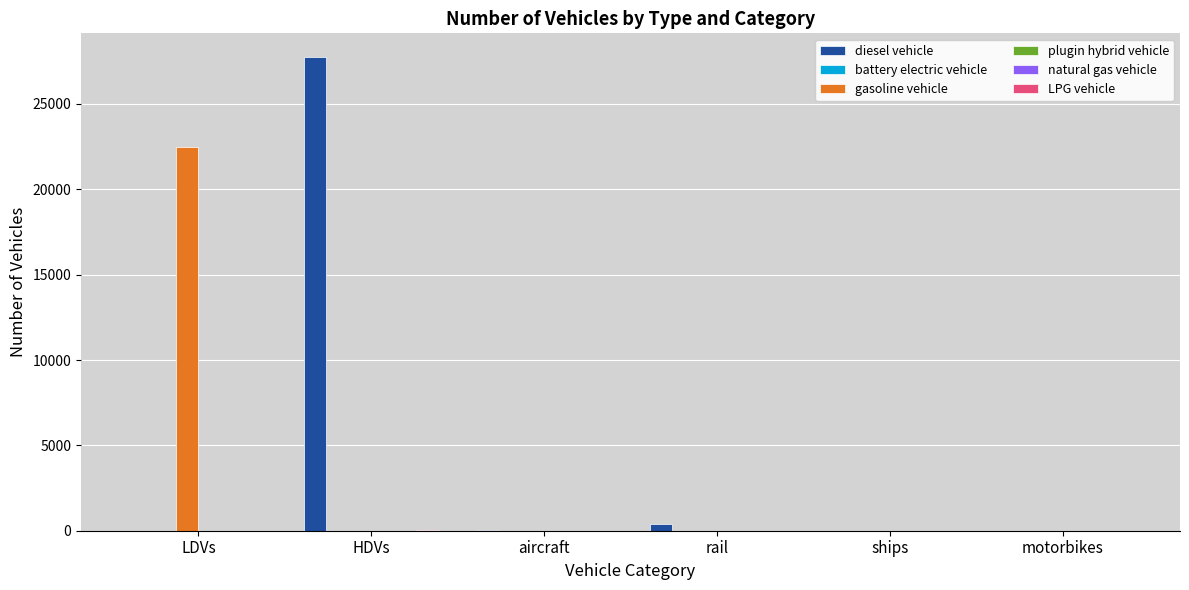

At which category is the sum across all series the highest?

HDVs